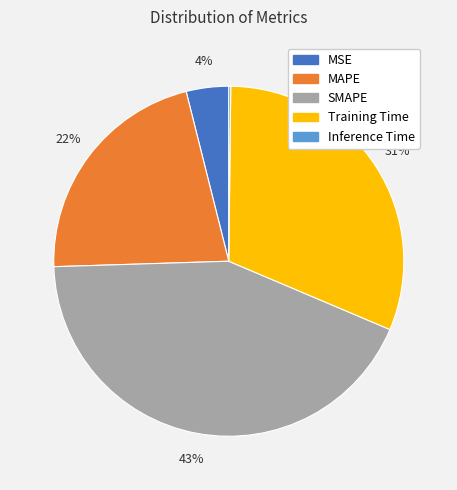

What percentage is the MAPE slice, to the nearest percent?

22%